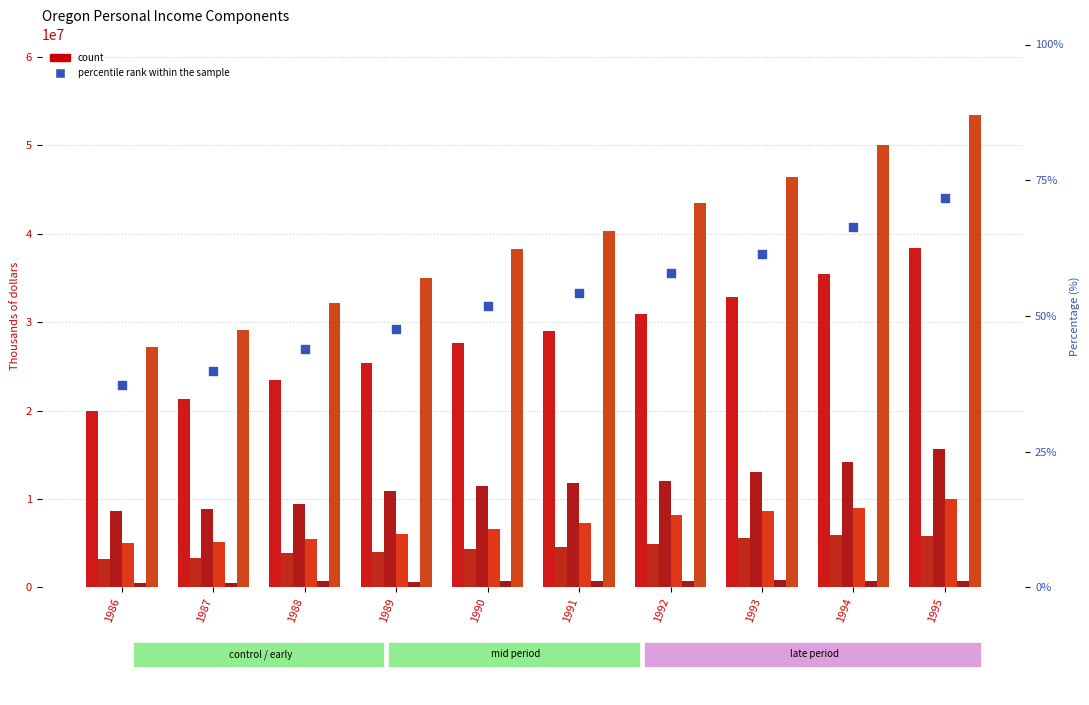

Is the value of Farm earnings at 1986 greater than the value of Wages and salaries at 1988?

No